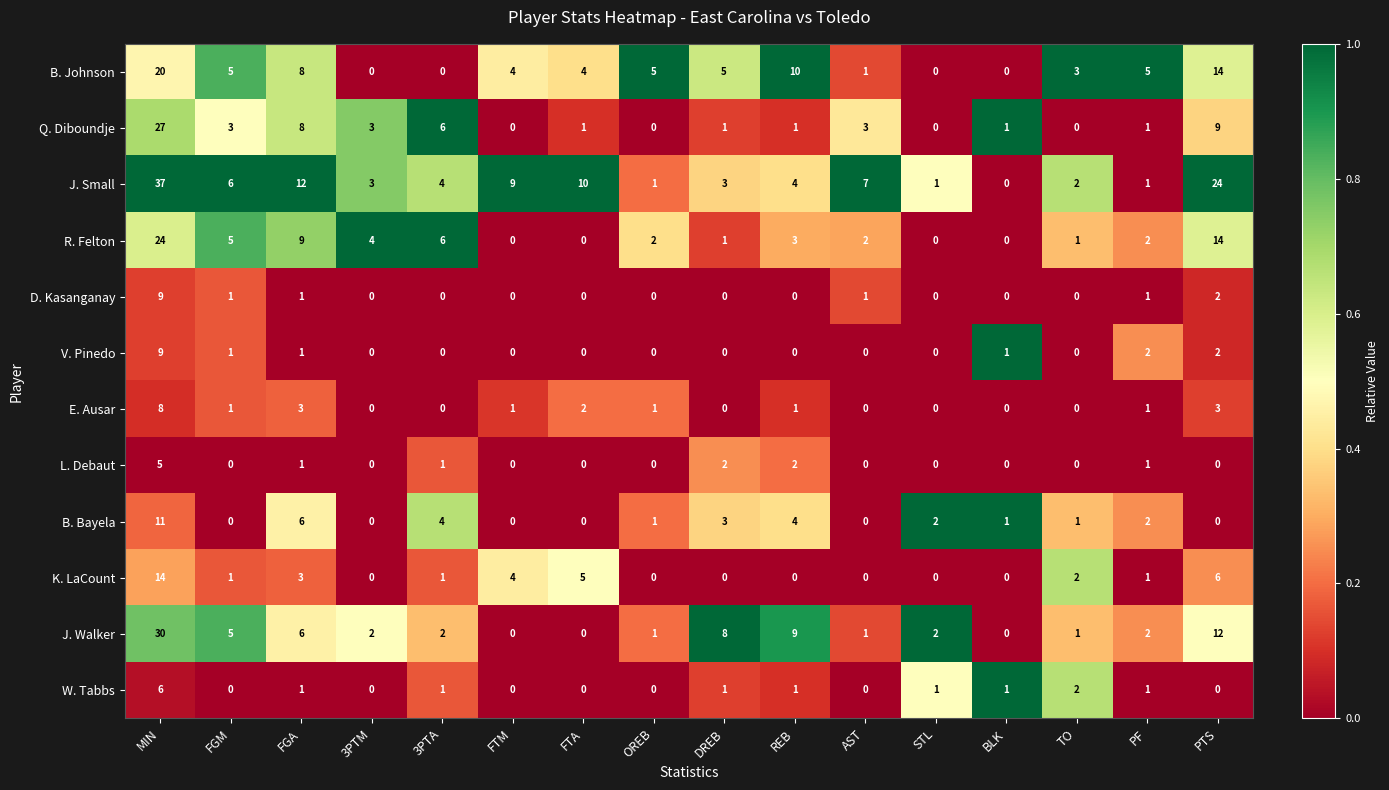

What is the difference between the highest and lowest values at 3PTA?

6